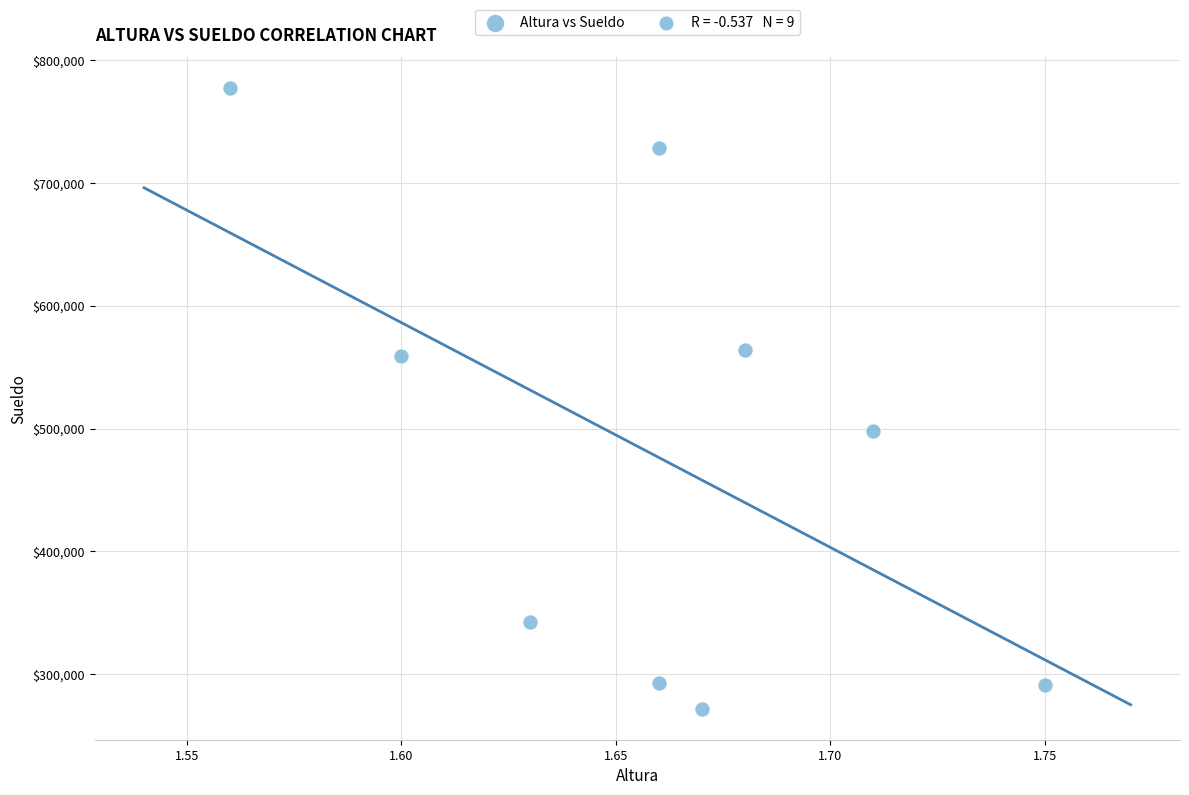

What Y value in the scatter plot is closest to 524432?

497970